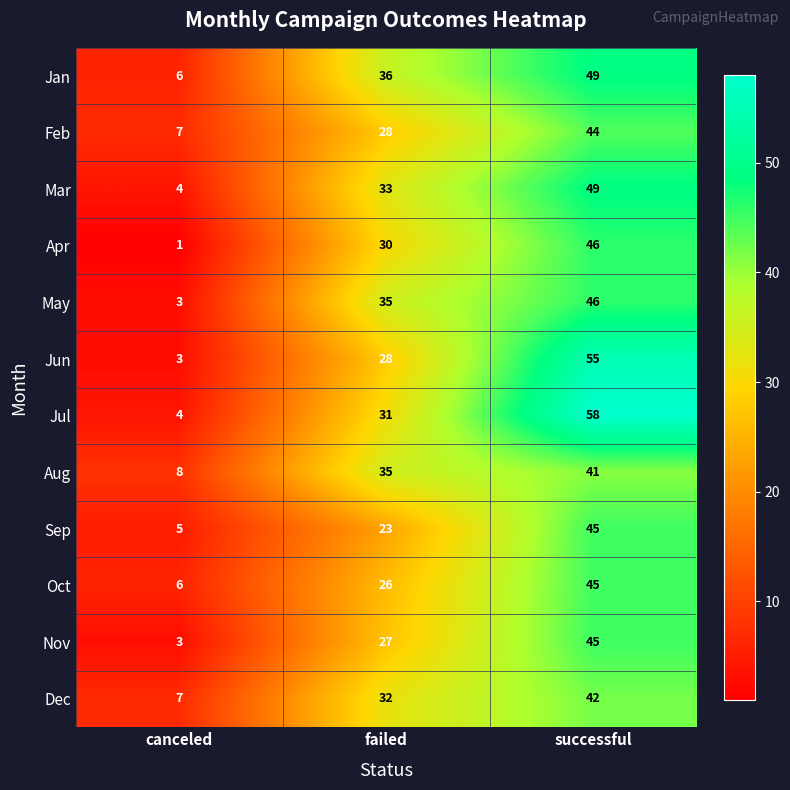

What is the spread (max minus min) of values at successful?

17